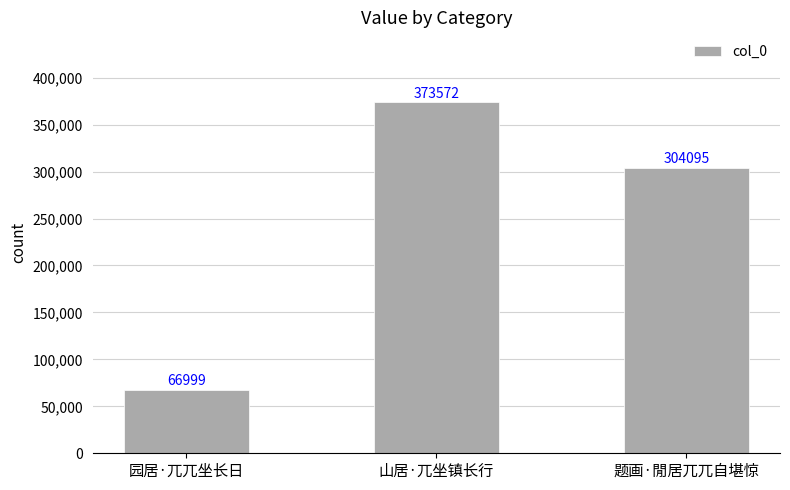

Which category has the lowest value across all series?

园居·兀兀坐长日